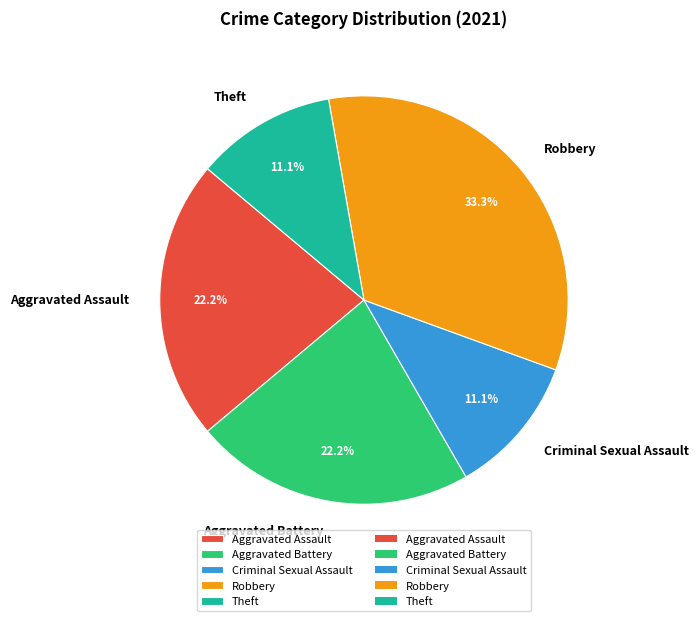

To the nearest percent, what is the difference between the largest and smallest slice percentages?

22%